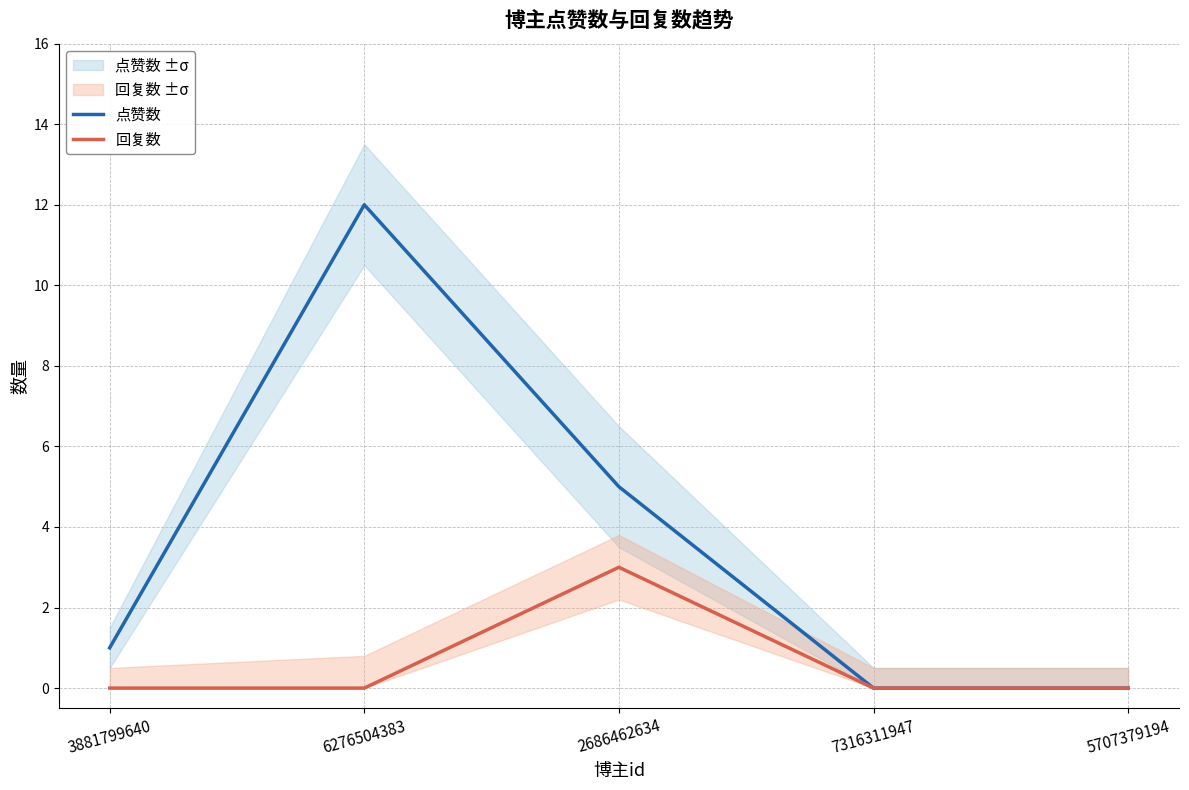

Rank the series by their average value, from lowest to highest.

回复数, 点赞数